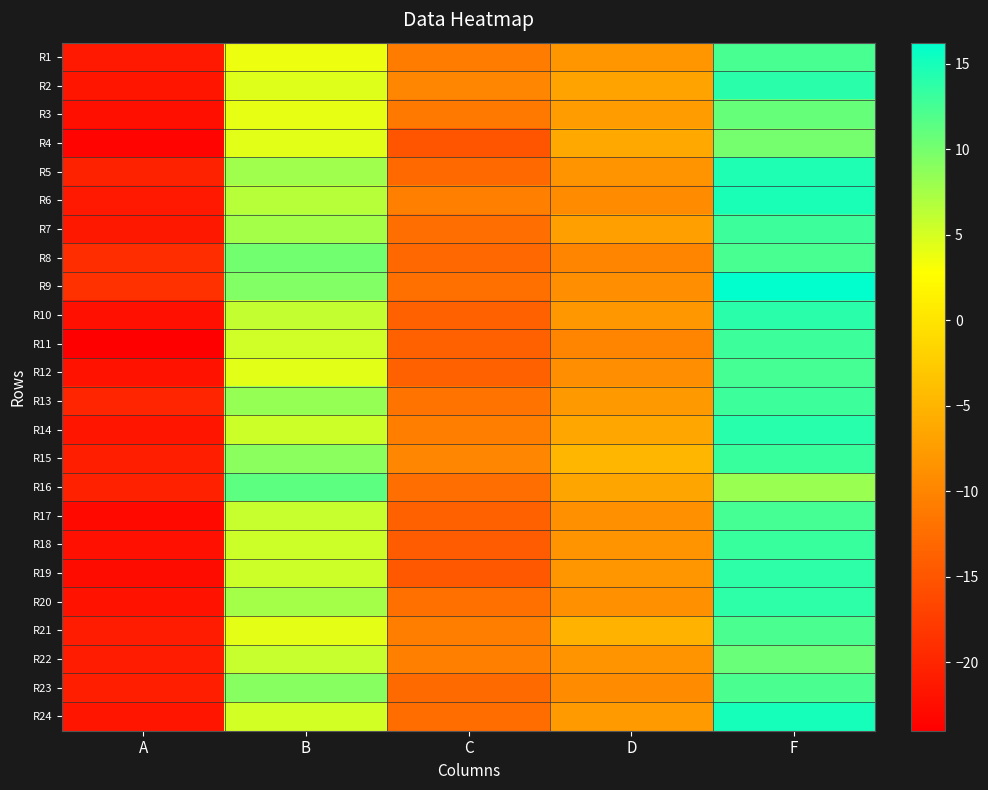

Reading right to left, what are all the values shown in this chart?

R1: F=12.3	D=-8.2	C=-10.8	B=3.8	A=-21.2
R2: F=13.9	D=-6.8	C=-9.8	B=4.5	A=-21.7
R3: F=10.8	D=-7.4	C=-11.3	B=4.0	A=-22.4
R4: F=10.0	D=-6.3	C=-15.1	B=4.3	A=-23.4
R5: F=14.7	D=-8.6	C=-12.9	B=7.9	A=-20.4
R6: F=14.8	D=-9.3	C=-10.6	B=6.6	A=-21.2
R7: F=12.9	D=-7.1	C=-12.3	B=7.5	A=-21.5
R8: F=12.3	D=-9.9	C=-13.0	B=10.2	A=-19.2
R9: F=16.2	D=-8.9	C=-12.1	B=9.3	A=-18.8
R10: F=13.9	D=-8.0	C=-13.9	B=6.0	A=-22.2
R11: F=13.0	D=-10.1	C=-13.7	B=5.4	A=-24.0
R12: F=12.6	D=-8.9	C=-13.6	B=4.4	A=-21.9
R13: F=13.0	D=-8.0	C=-11.9	B=8.3	A=-20.1
R14: F=14.1	D=-6.4	C=-10.7	B=5.5	A=-21.7
R15: F=13.2	D=-4.8	C=-9.8	B=8.9	A=-20.6
R16: F=8.2	D=-6.6	C=-12.3	B=11.2	A=-20.4
R17: F=12.5	D=-8.9	C=-13.7	B=5.8	A=-23.1
R18: F=13.1	D=-8.5	C=-14.3	B=5.4	A=-22.1
R19: F=13.7	D=-8.1	C=-14.7	B=5.5	A=-22.7
R20: F=13.8	D=-8.9	C=-12.1	B=7.5	A=-21.8
R21: F=12.2	D=-5.1	C=-10.7	B=4.3	A=-20.9
R22: F=10.7	D=-8.5	C=-10.6	B=5.8	A=-20.9
R23: F=12.2	D=-9.2	C=-12.7	B=9.1	A=-20.6
R24: F=15.0	D=-7.7	C=-12.7	B=5.1	A=-21.7